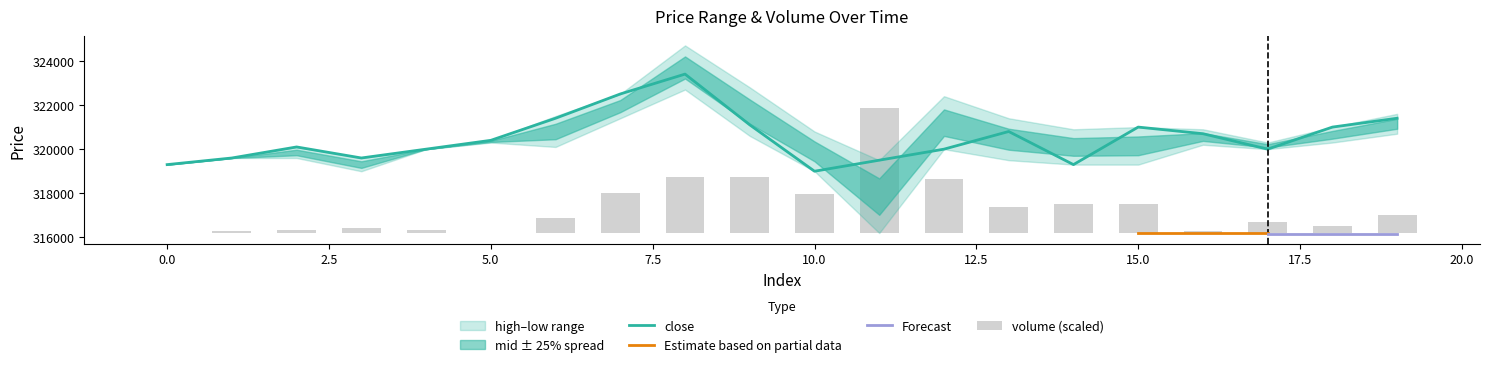

Between 9 and 17, which is larger?

9